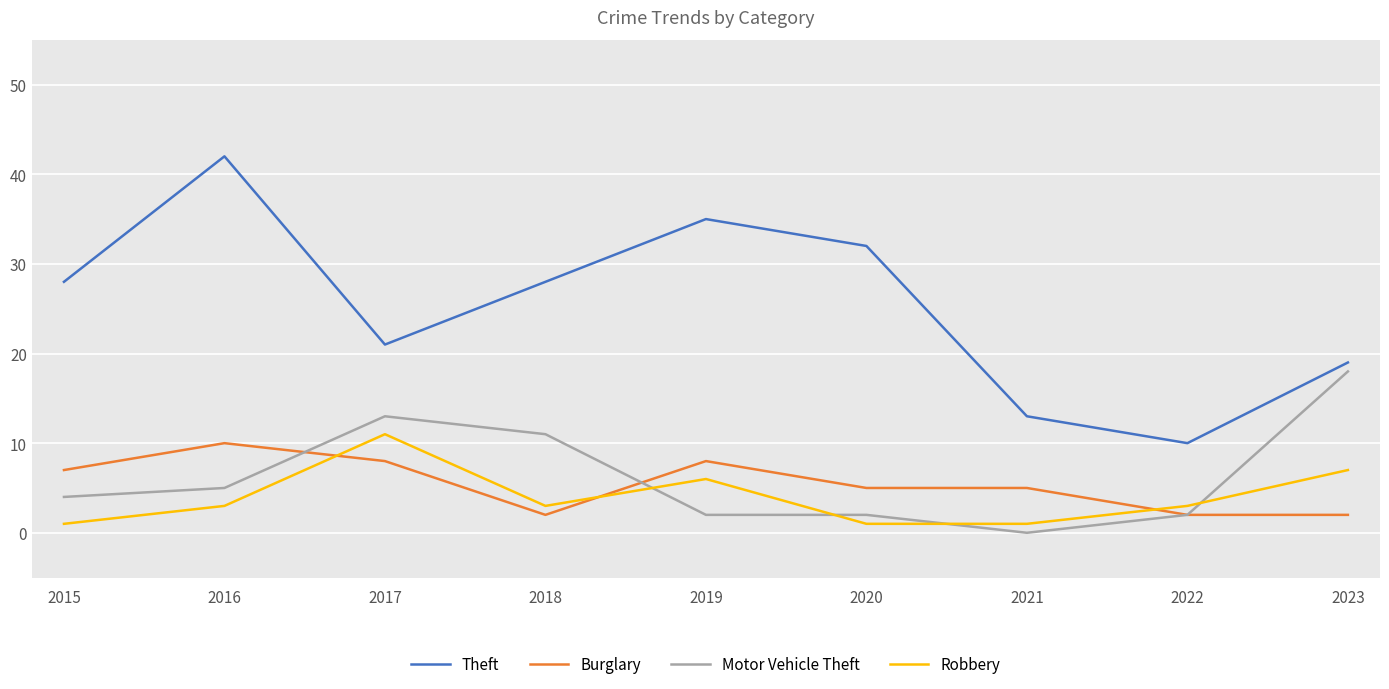

Reading left to right, list all the values displayed in this chart.

Theft: 2015=28	2016=42	2017=21	2018=28	2019=35	2020=32	2021=13	2022=10	2023=19
Burglary: 2015=7	2016=10	2017=8	2018=2	2019=8	2020=5	2021=5	2022=2	2023=2
Motor Vehicle Theft: 2015=4	2016=5	2017=13	2018=11	2019=2	2020=2	2021=0	2022=2	2023=18
Robbery: 2015=1	2016=3	2017=11	2018=3	2019=6	2020=1	2021=1	2022=3	2023=7